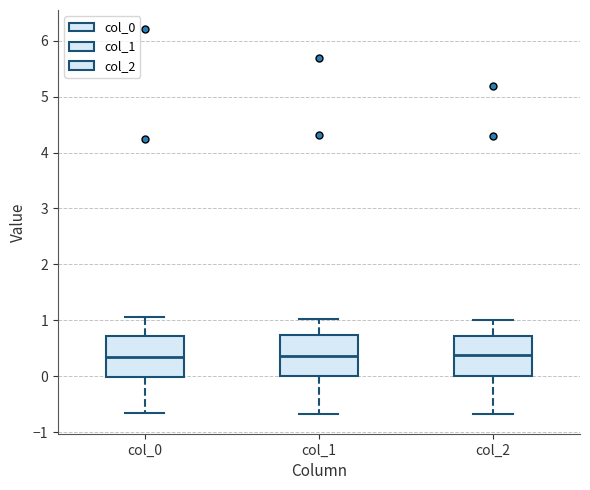

Where does the median line of the box for col_2 sit on the y-axis? The values are not printed on the chart, so give them approximately, as read against the axis.

0.4